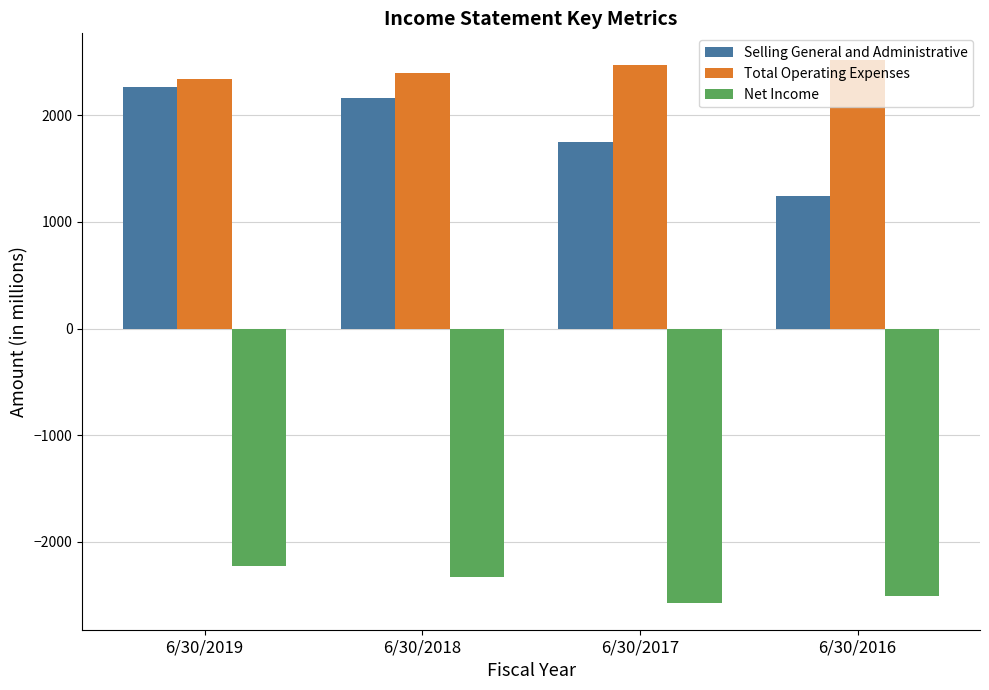

Reading left to right, what are all the values shown in this chart?

Selling General and Administrative: 6/30/2019=2270	6/30/2018=2164	6/30/2017=1748	6/30/2016=1241
Total Operating Expenses: 6/30/2019=2344	6/30/2018=2393	6/30/2017=2472	6/30/2016=2515
Net Income: 6/30/2019=-2226	6/30/2018=-2328	6/30/2017=-2571	6/30/2016=-2511